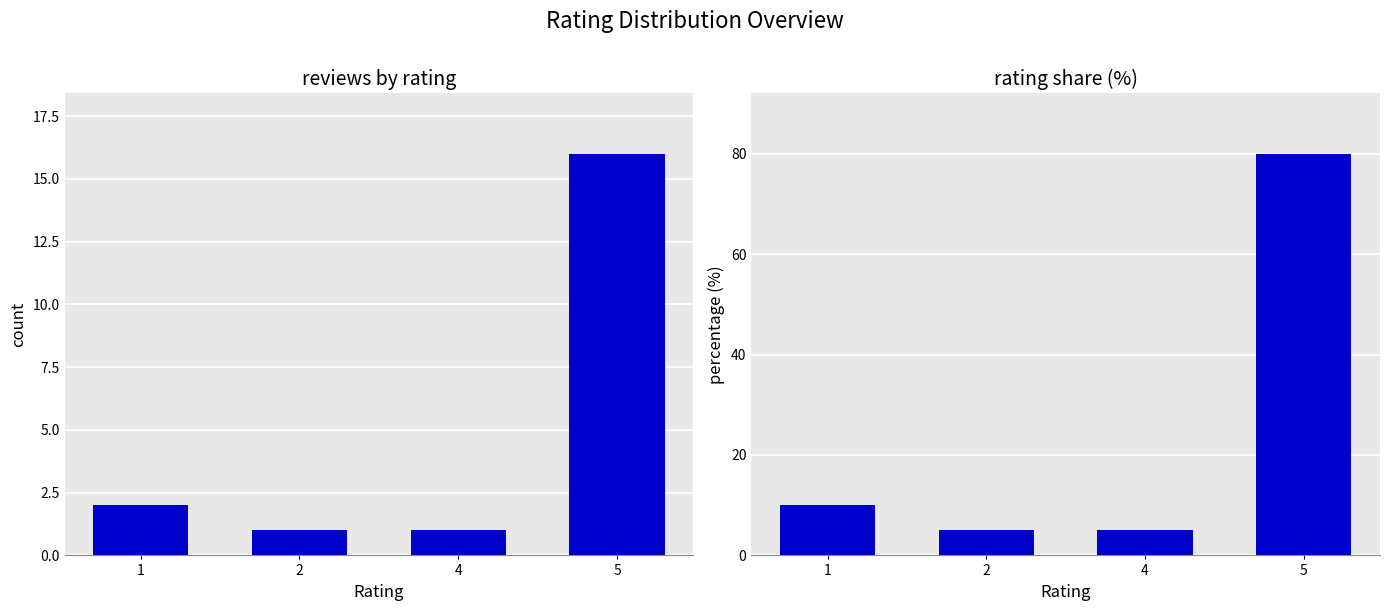

Reading left to right, extract all data points from this chart.

count: 2	1	1	16
percentage: 10	5	5	80